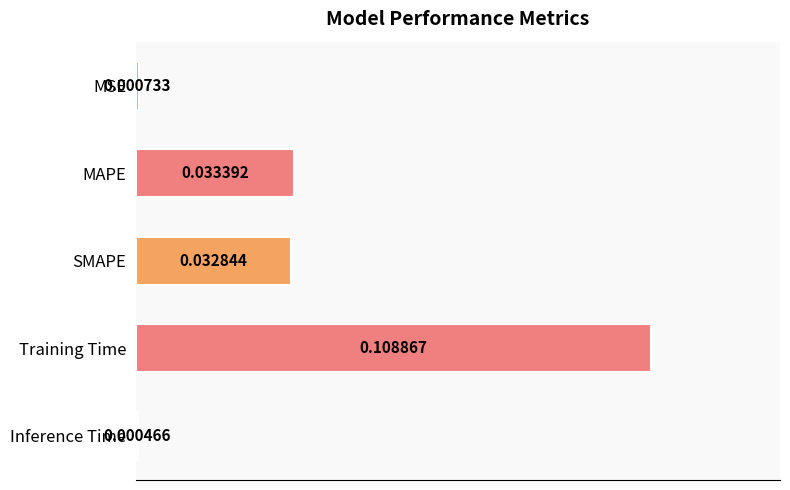

Rank the categories by value from highest to lowest.

Training Time, MAPE, SMAPE, MSE, Inference Time